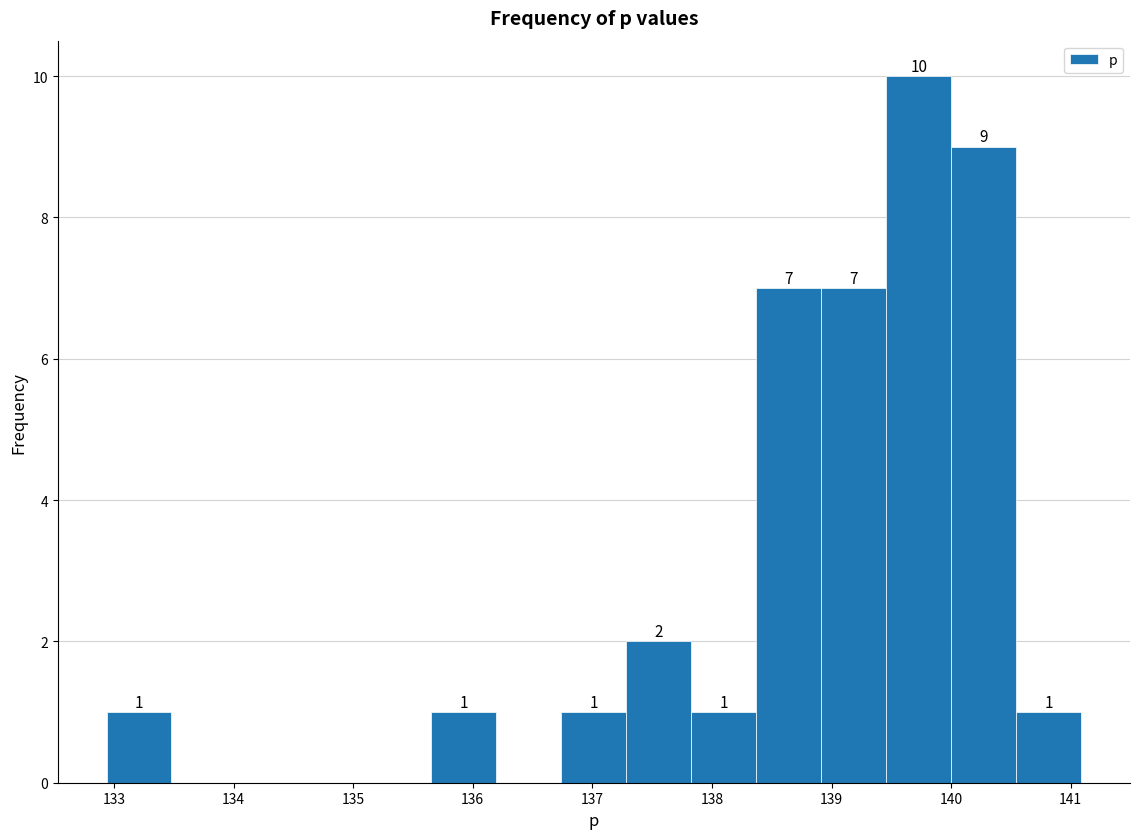

Over which range of the x-axis is the bar tallest?

139.5 to 140.0